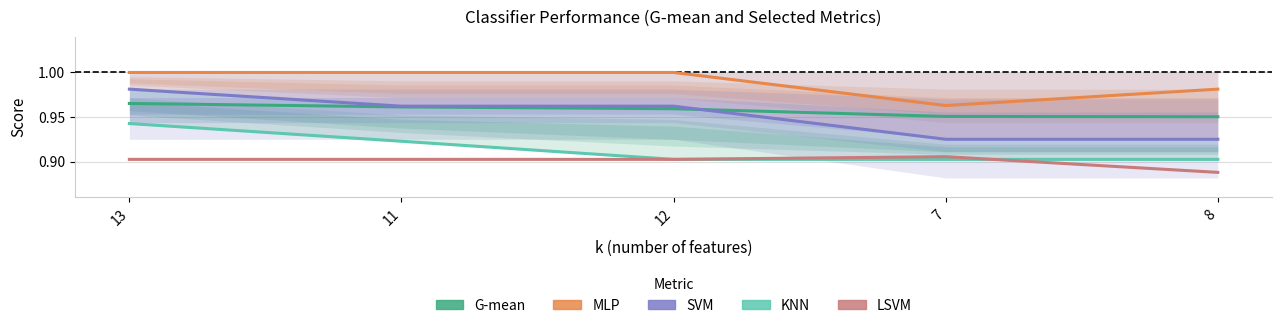

Between 8 and 13, which is larger?

13